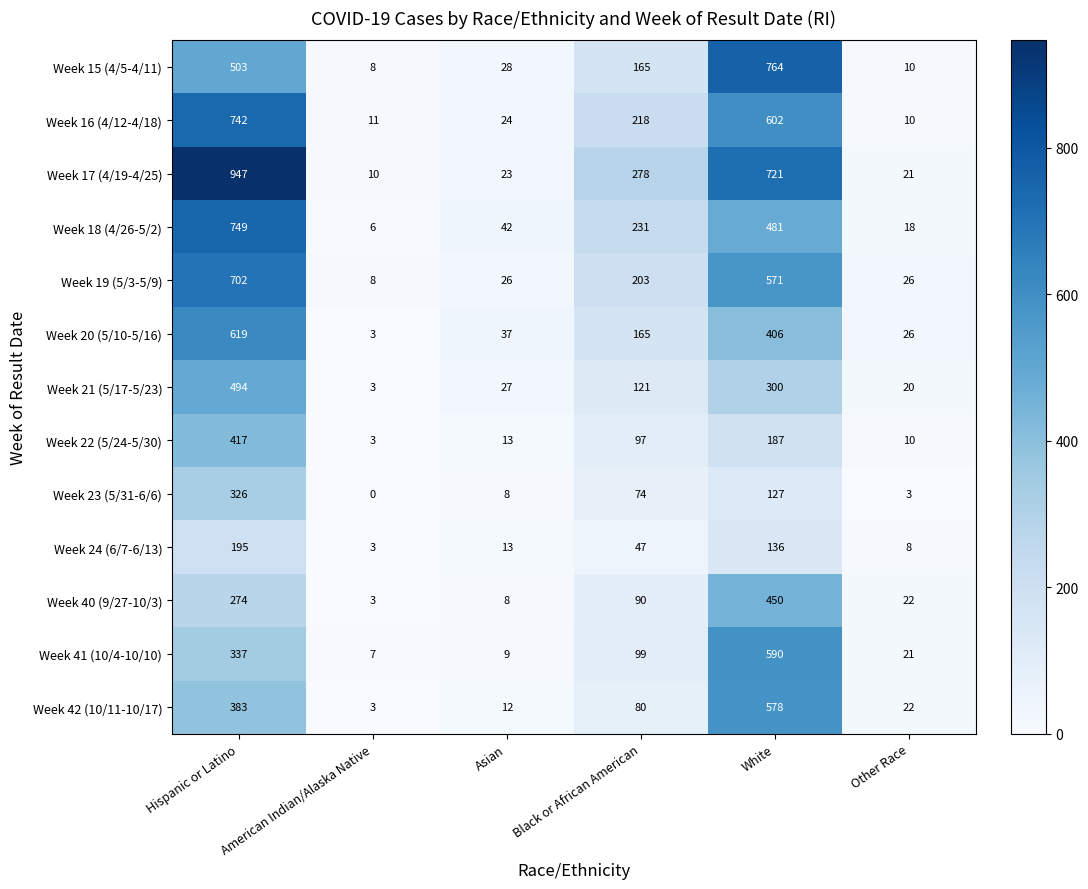

What is the difference between the second highest and second lowest values in the Week 19 (5/3-5/9) series?

545